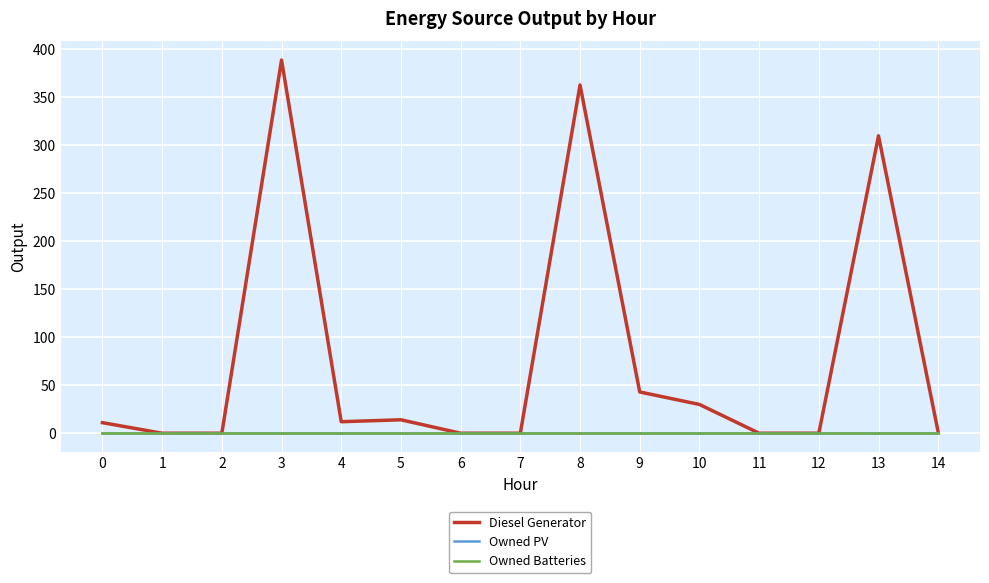

Does the chart display data point markers on the line(s)?

No